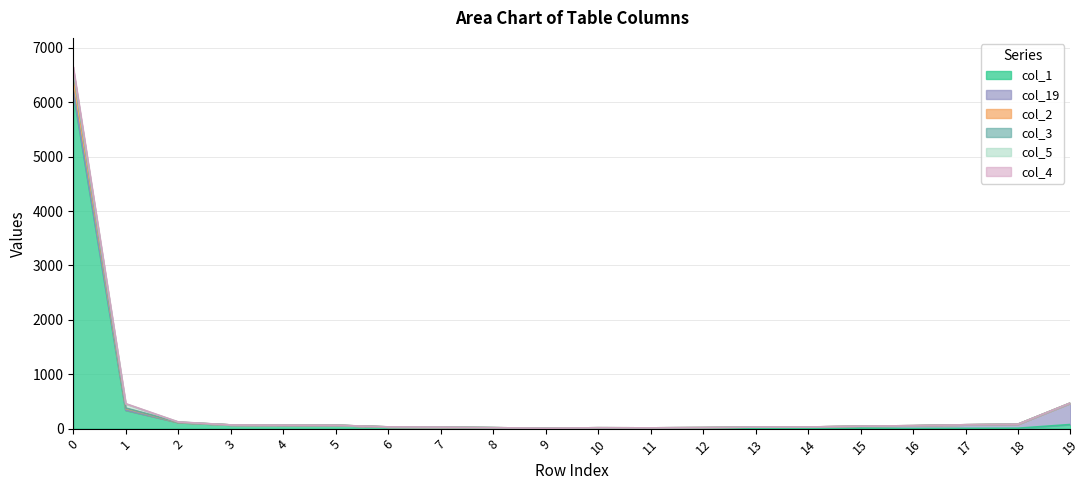

True or false: col_2 and col_1 cross at least once.

False